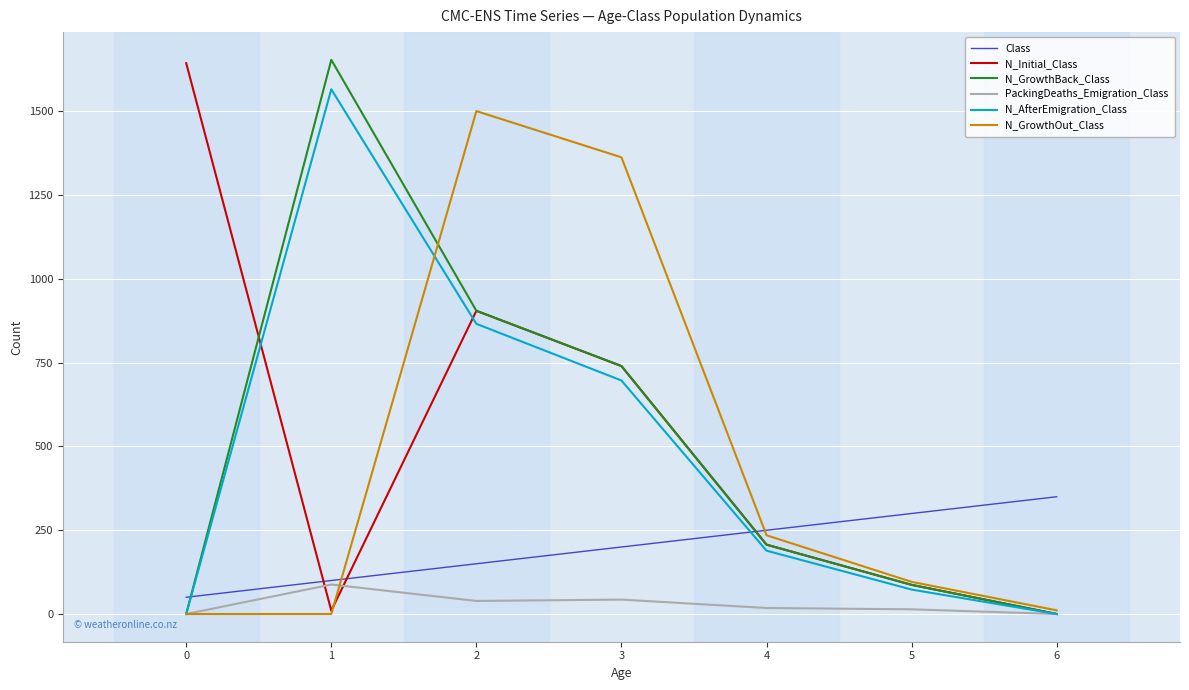

The value of N_Initial_Class at 5 is 24. True or false?

False